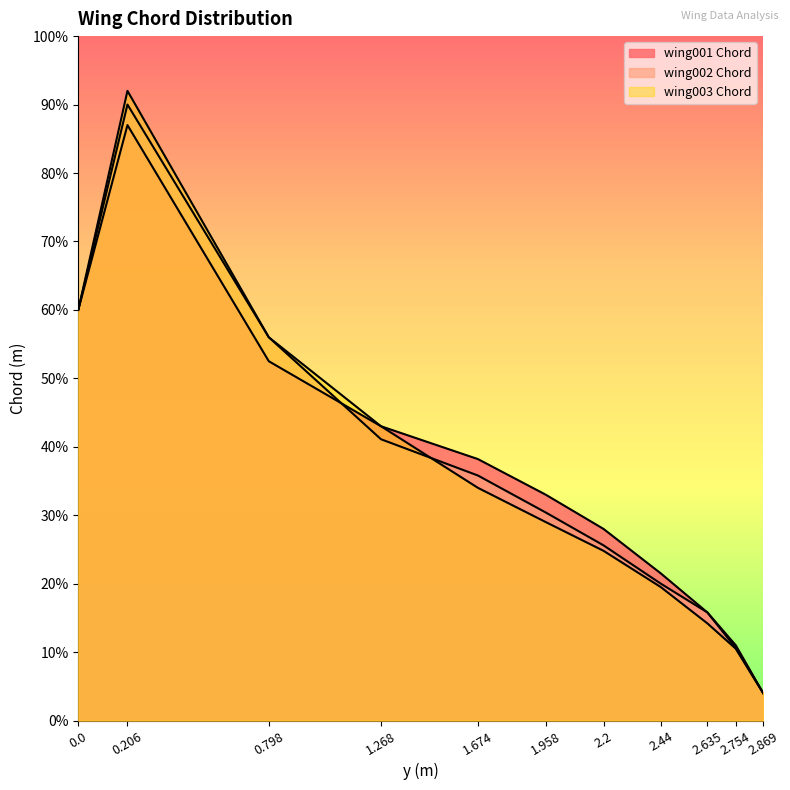

How many categories are shown in the chart?

11